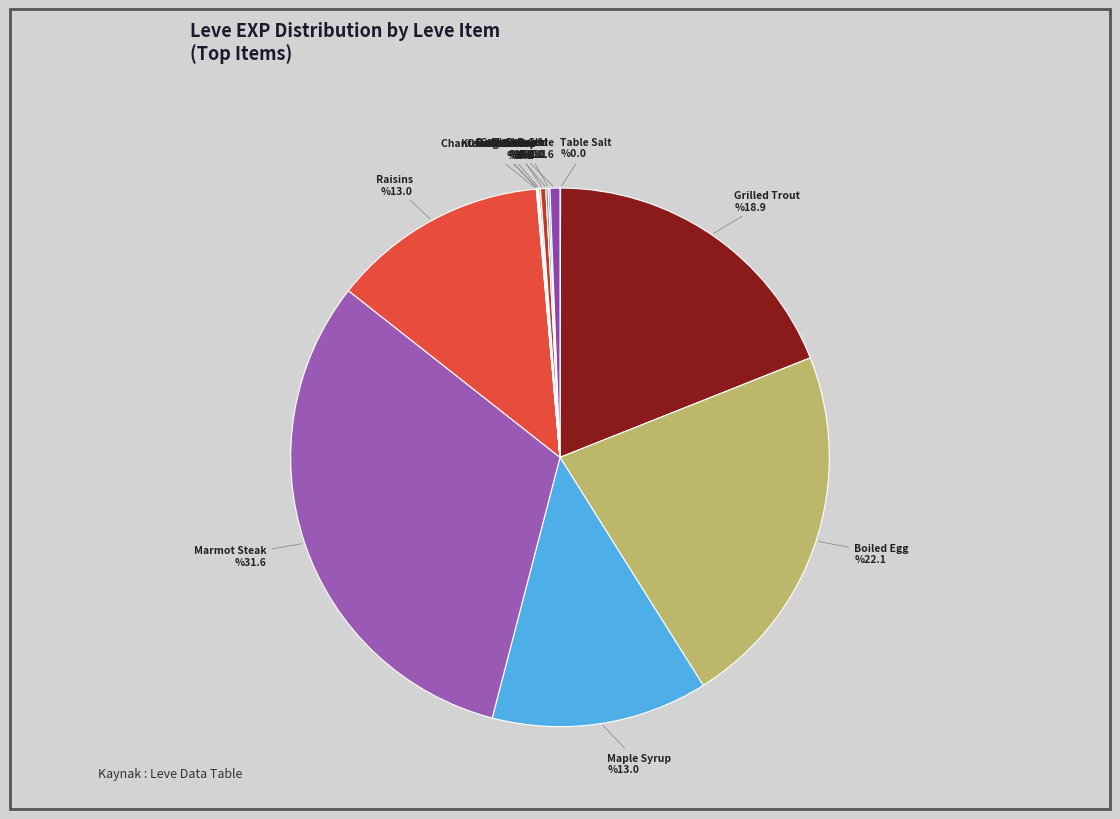

True or false: Dodo Omelette accounts for 6% of the total.

False